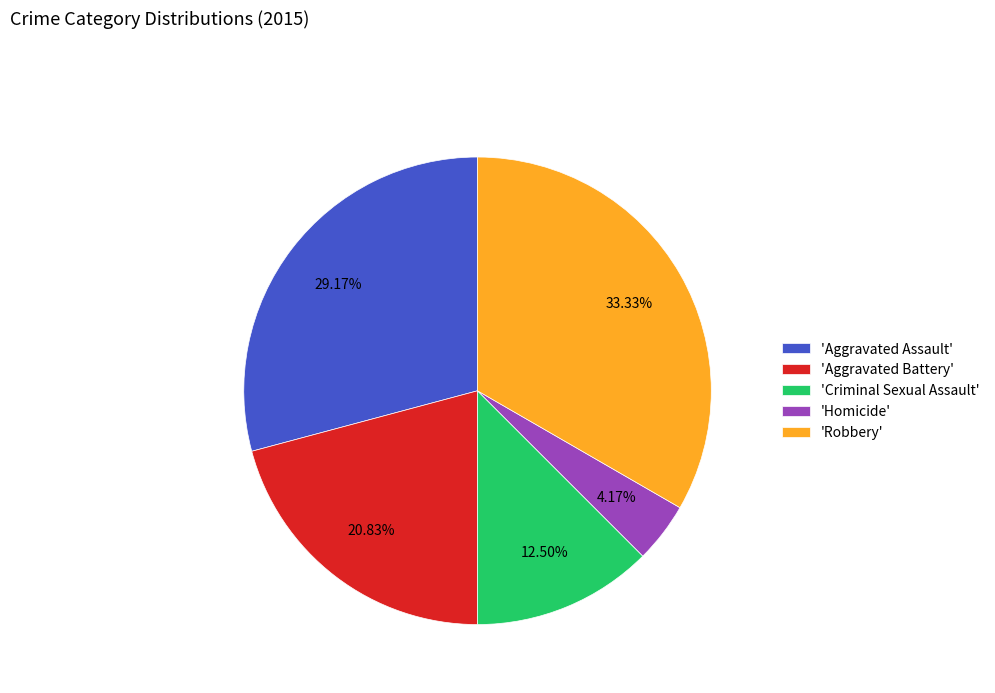

Does 'Criminal Sexual Assault' represent more than half of the total?

No